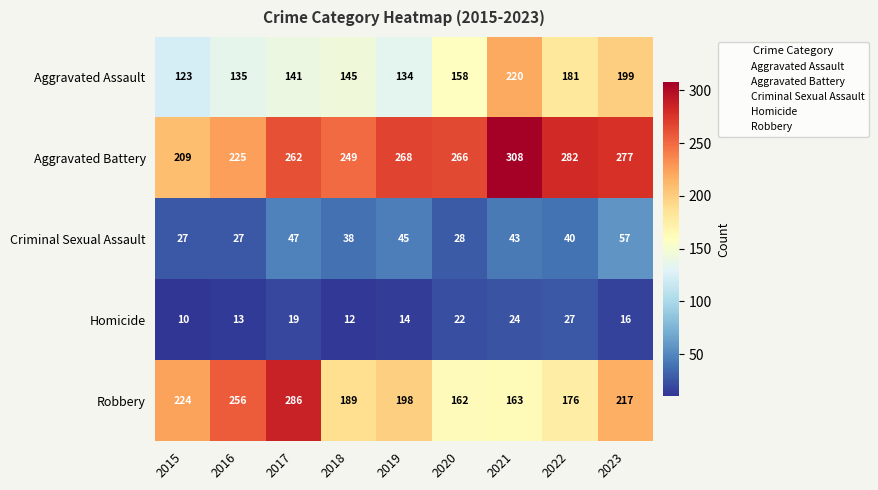

At 2020, list the series in order from largest to smallest.

Aggravated Battery, Robbery, Aggravated Assault, Criminal Sexual Assault, Homicide